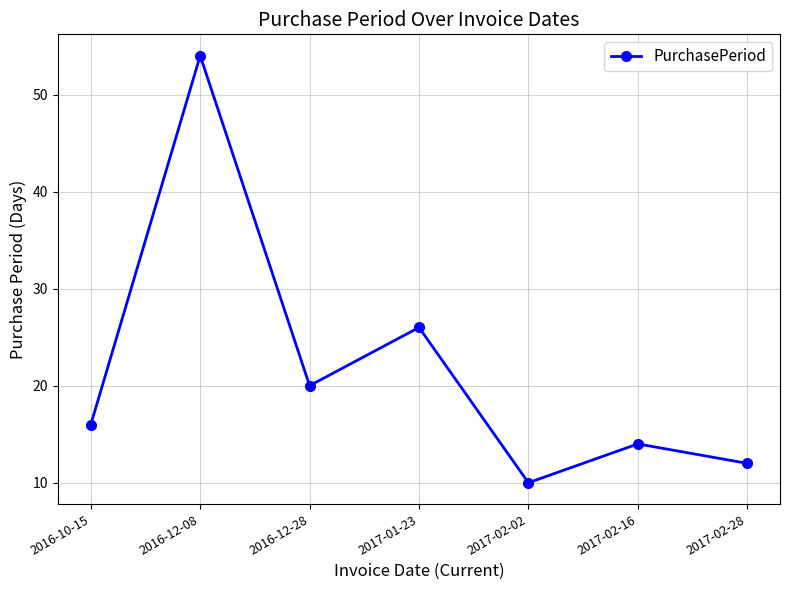

Read the value at 2016-10-15.

16